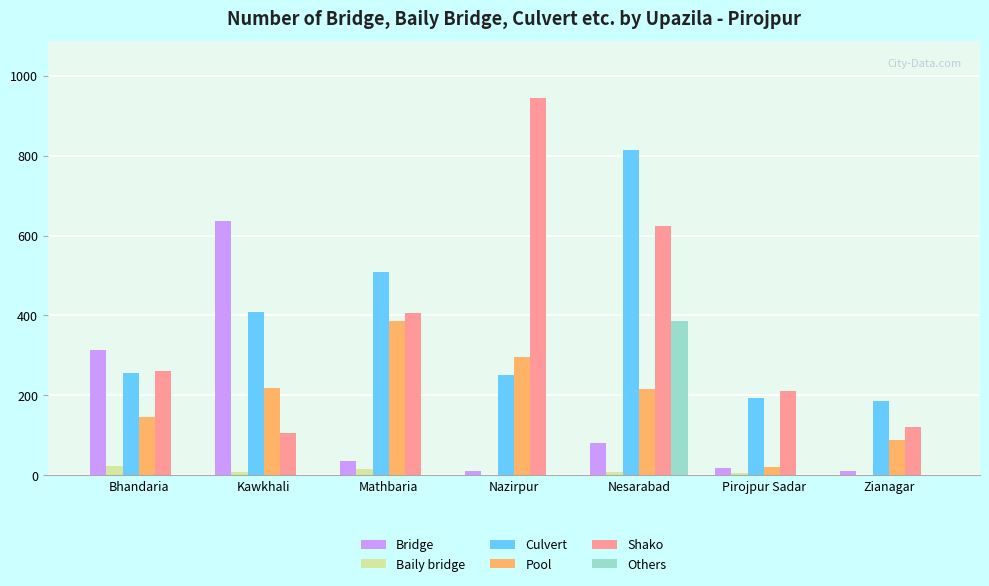

What is the highest value of the Shako series?

945